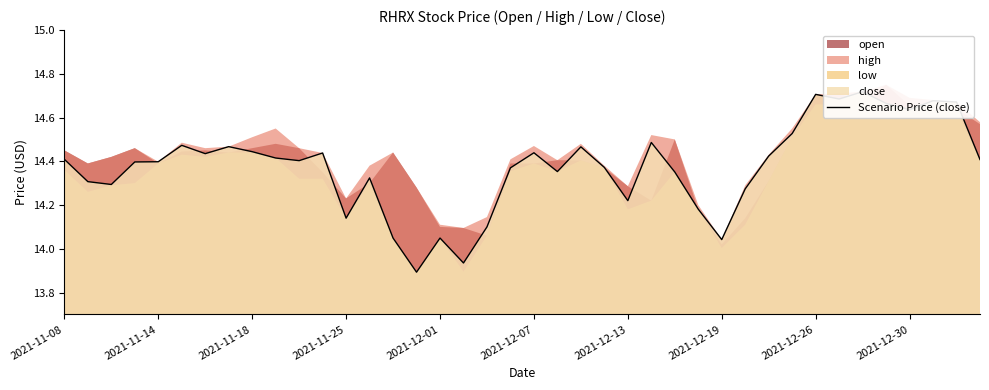

How many interior local valleys (lower than both neighbors) does the data have?

11